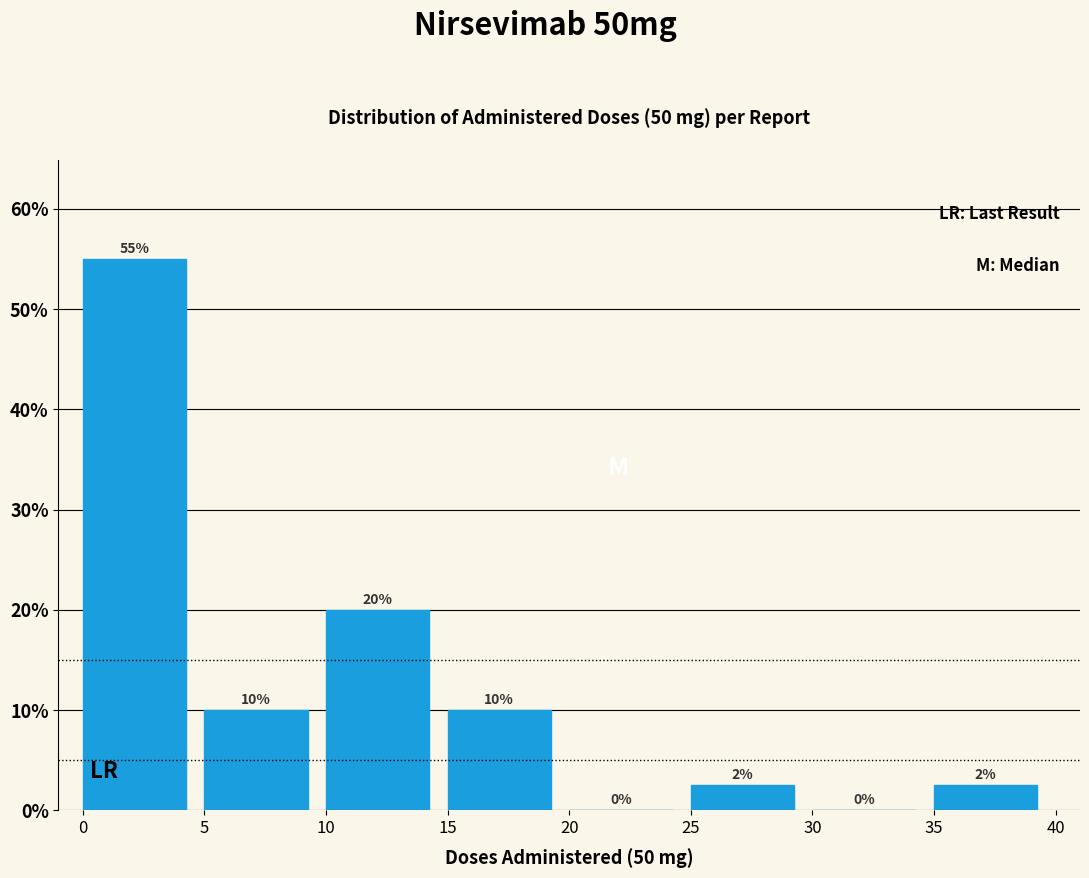

Which range on the x-axis has the tallest bar?

0 to 5